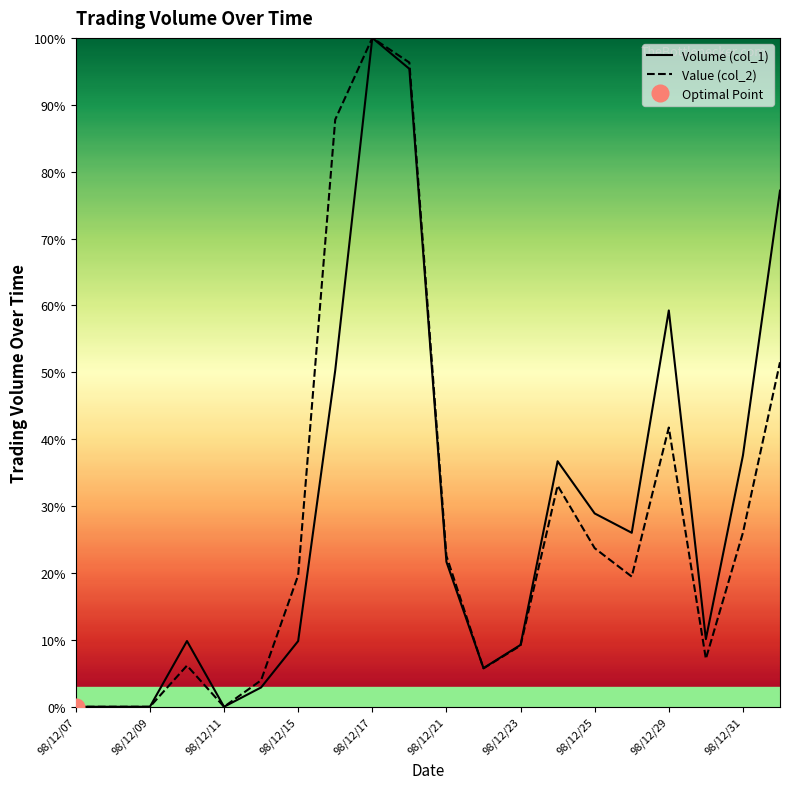

The value of Value (col_2) at 98/12/31 is 26.0. True or false?

True